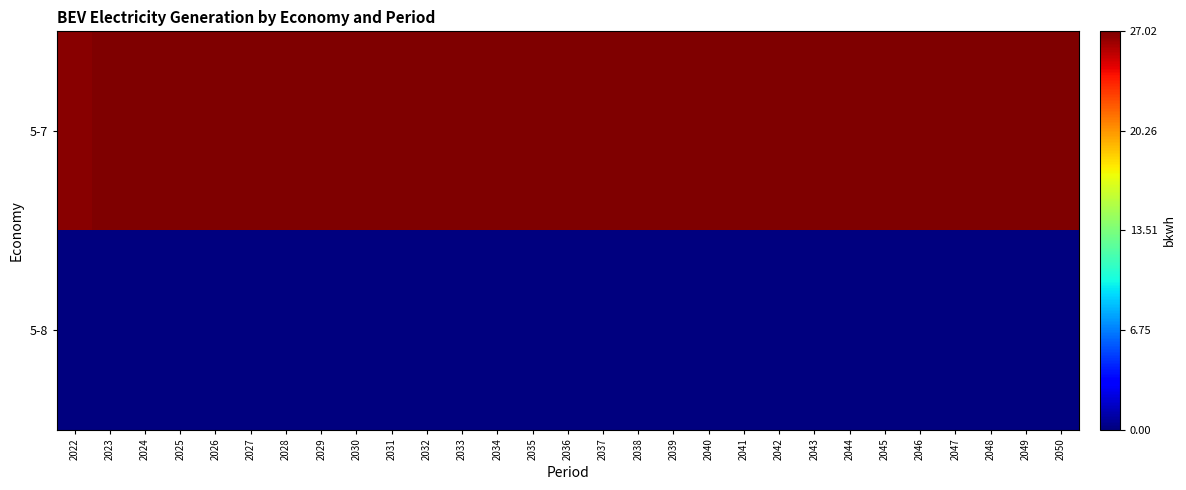

Rank the series at 2032 from lowest to highest value.

5-8, 5-7